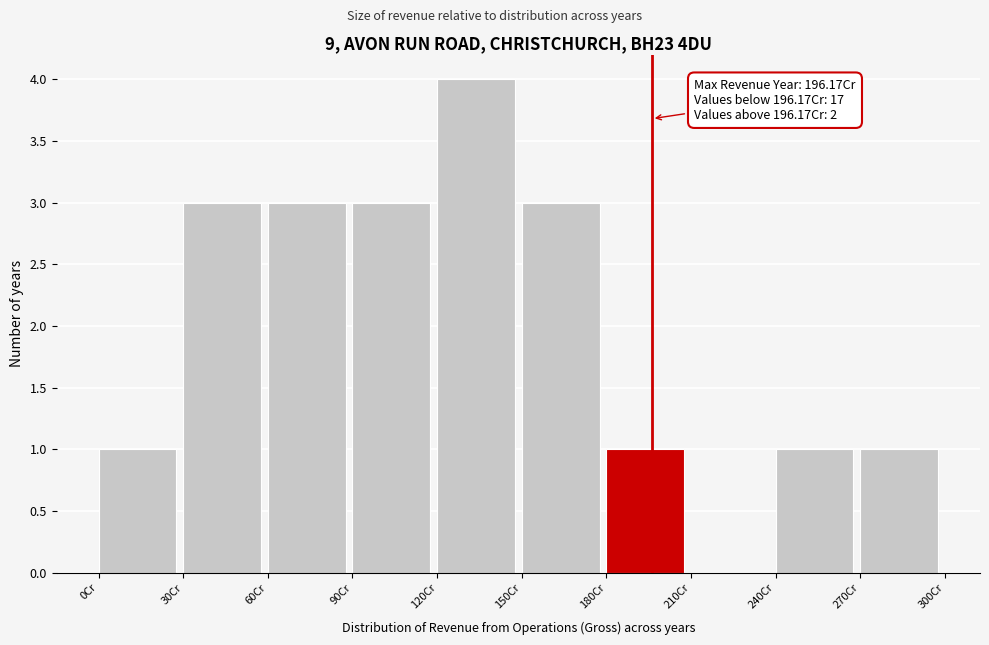

Which range on the x-axis has the tallest bar?

120 to 150